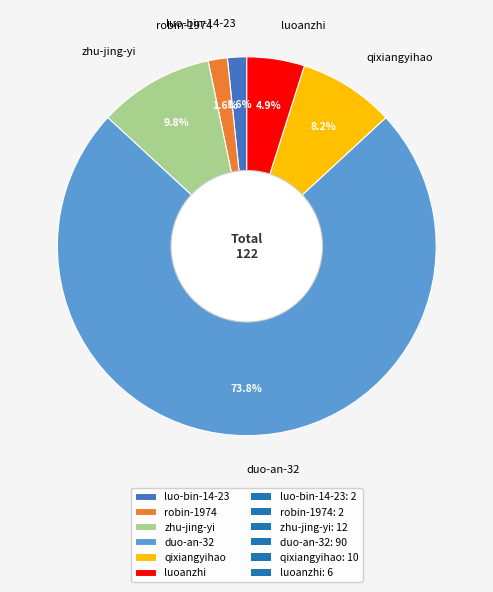

Between duo-an-32 and robin-1974, which is larger?

duo-an-32